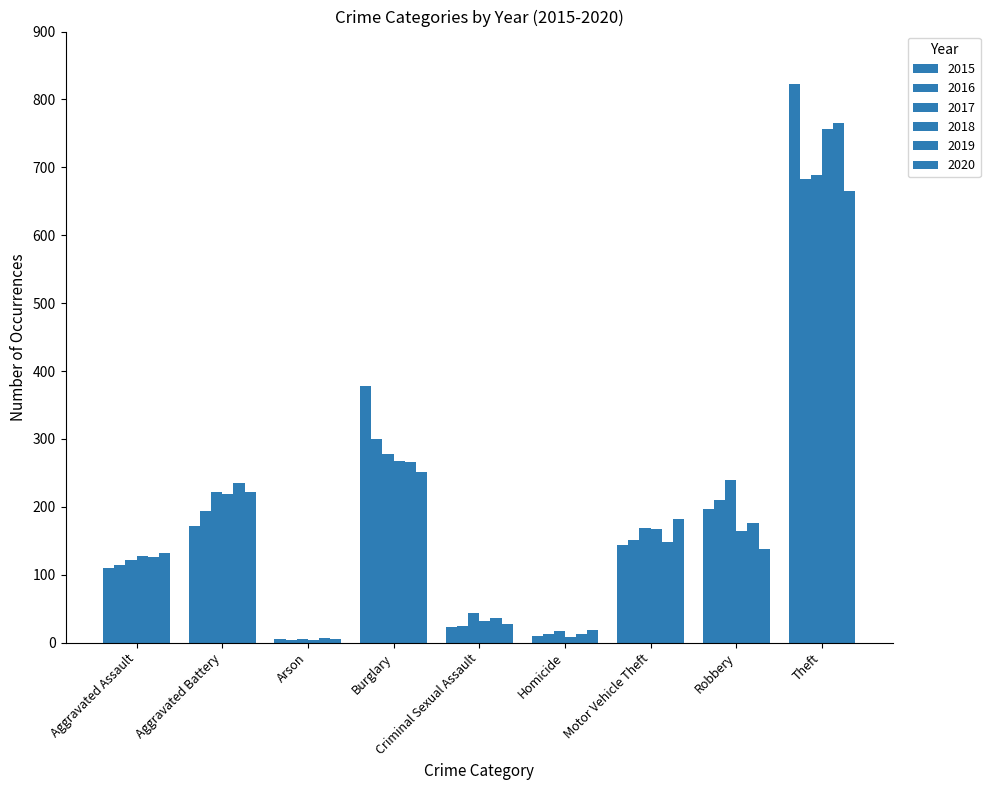

What is the difference between the 2016 values at Burglary and Homicide?

287